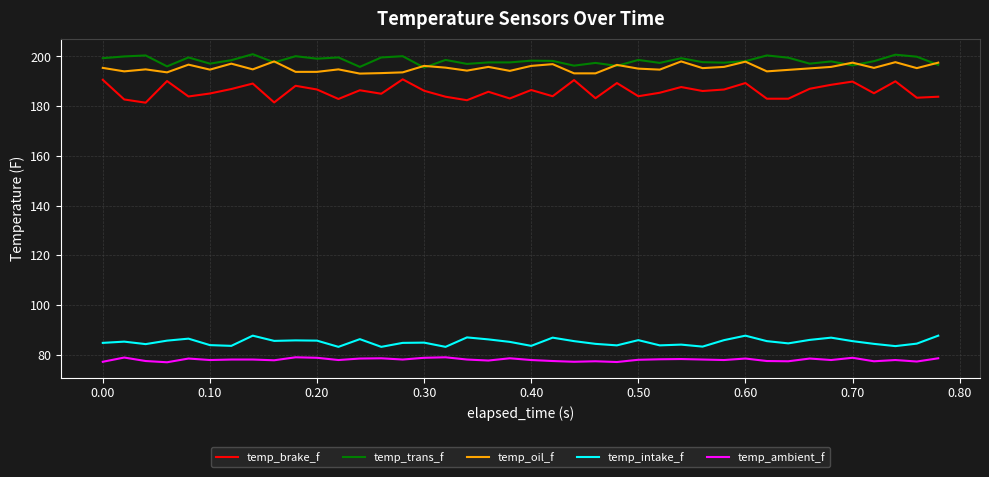

True or false: temp_oil_f and temp_brake_f intersect in this chart.

False